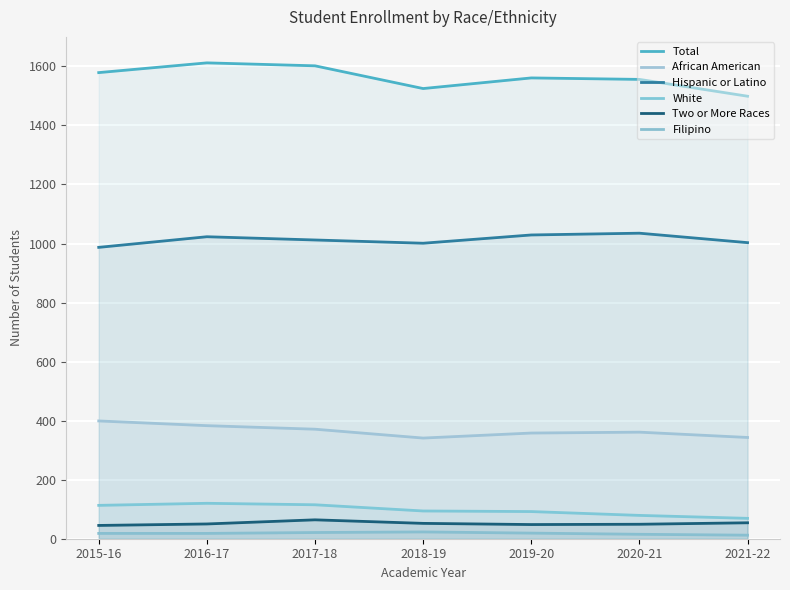

What is the value of the Two or More Races point at the 1st from the left?

45